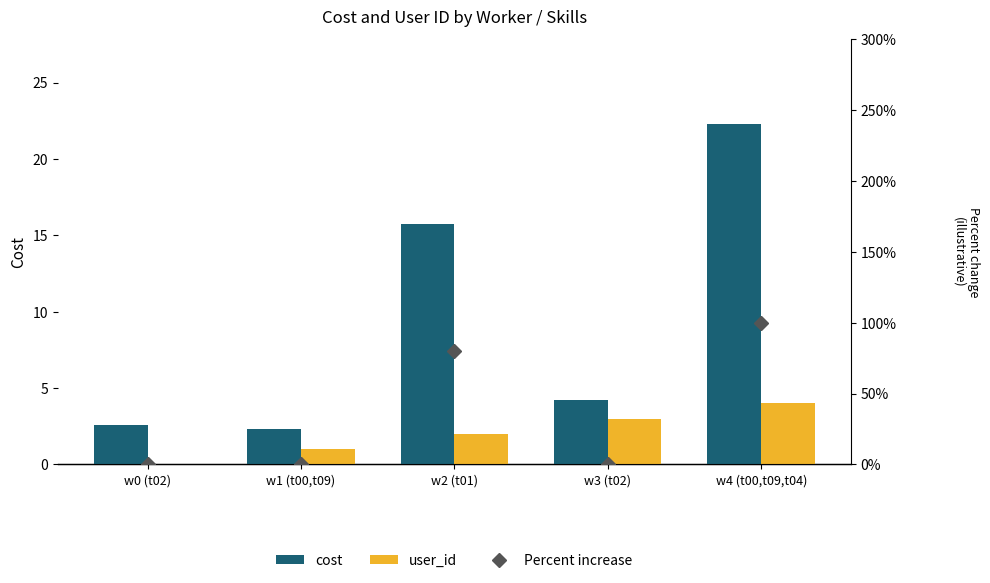

Are the bars horizontal?

No